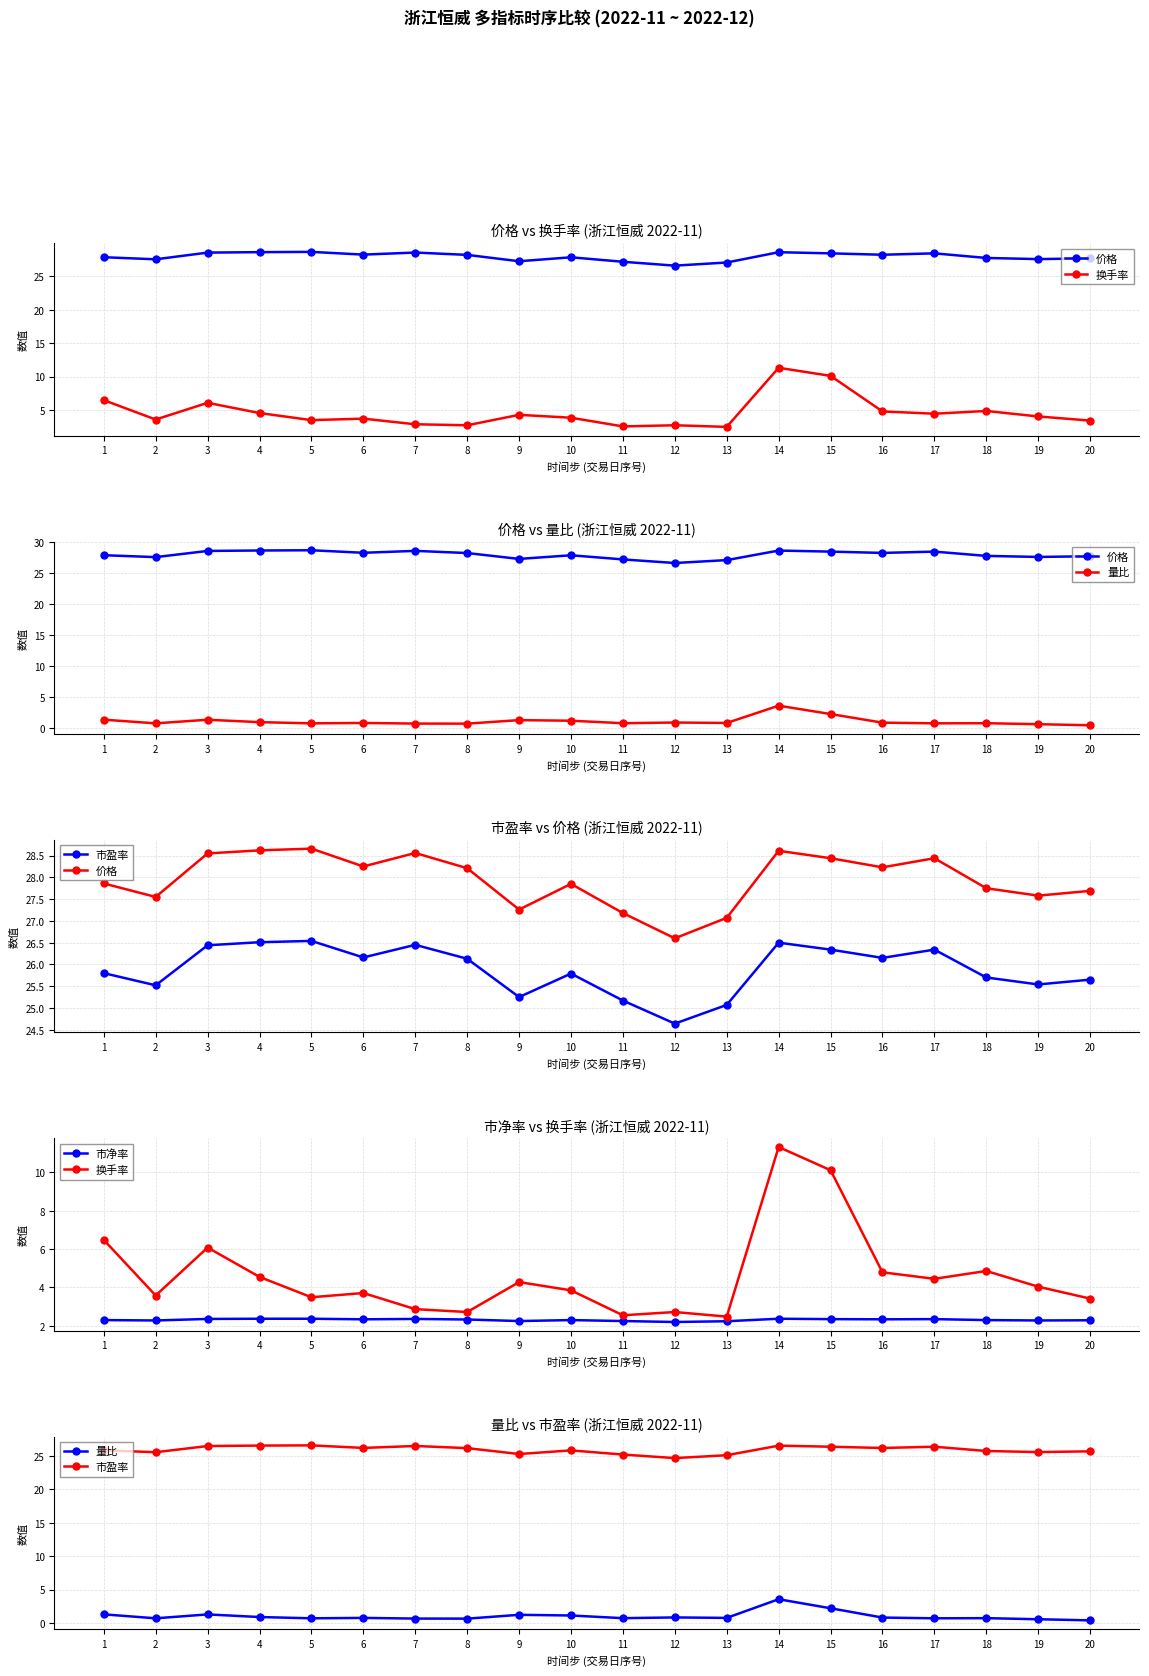

True or false: 市盈率 has more than 1 interior local peaks.

True